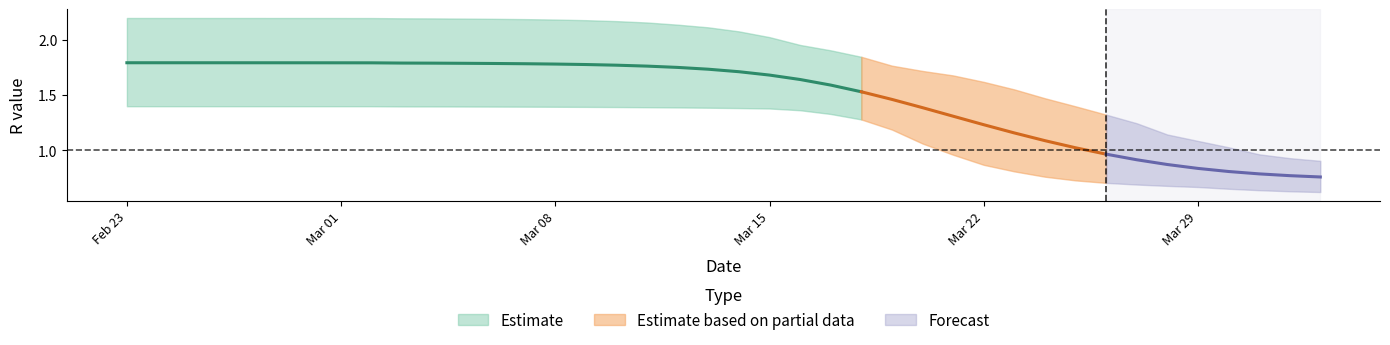

Reading right to left, extract all data points from this chart.

r_mean: 0.8	0.8	0.8	0.8	0.8	0.9	0.9	1.0	1.0	1.1	1.2	1.2	1.3	1.4	1.5	1.5	1.6	1.6	1.7	1.7	1.7	1.8	1.8	1.8	1.8	1.8	1.8	1.8	1.8	1.8	1.8	1.8	1.8	1.8	1.8	1.8	1.8	1.8	1.8	1.8
r_lower: 0.6	0.6	0.6	0.7	0.7	0.7	0.7	0.7	0.7	0.8	0.8	0.9	1.0	1.1	1.2	1.3	1.3	1.4	1.4	1.4	1.4	1.4	1.4	1.4	1.4	1.4	1.4	1.4	1.4	1.4	1.4	1.4	1.4	1.4	1.4	1.4	1.4	1.4	1.4	1.4
r_upper: 0.9	0.9	1.0	1.0	1.1	1.1	1.2	1.3	1.4	1.5	1.6	1.6	1.7	1.7	1.8	1.8	1.9	2.0	2.0	2.1	2.1	2.1	2.2	2.2	2.2	2.2	2.2	2.2	2.2	2.2	2.2	2.2	2.2	2.2	2.2	2.2	2.2	2.2	2.2	2.2